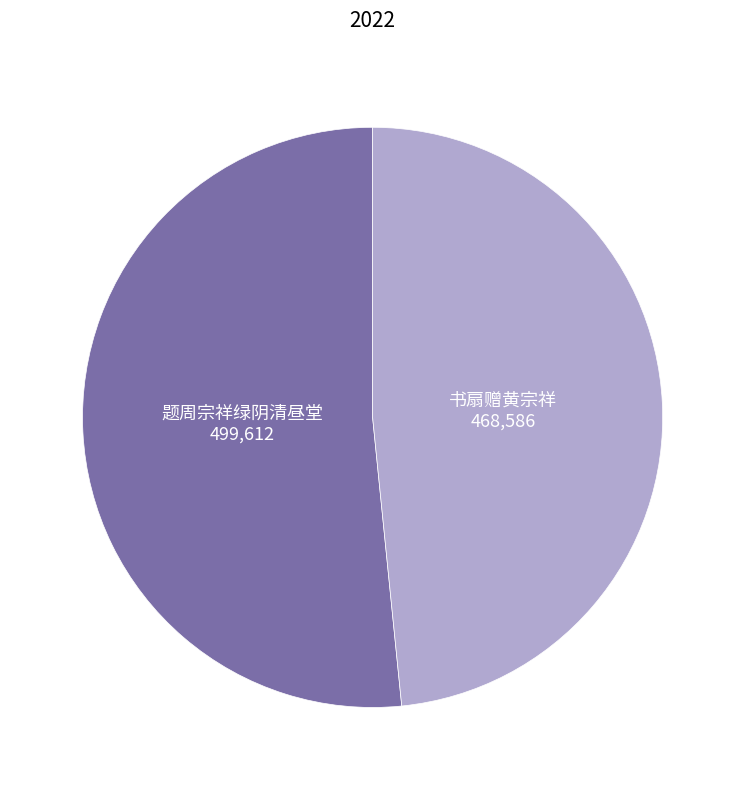

Between 书扇赠黄宗祥 and 题周宗祥绿阴清昼堂, which is larger?

题周宗祥绿阴清昼堂